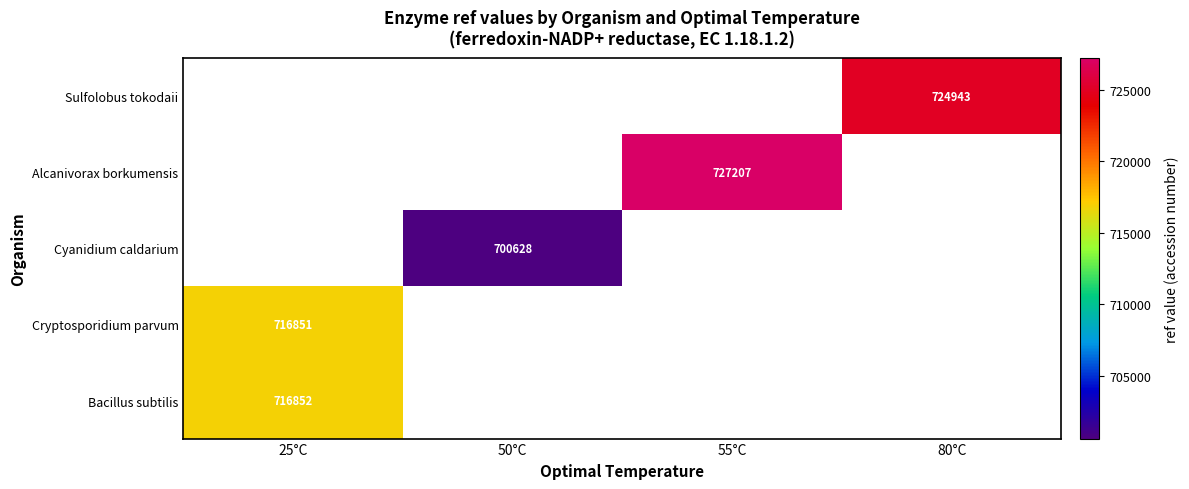

At which category does the chart reach its minimum across all series?

50°C